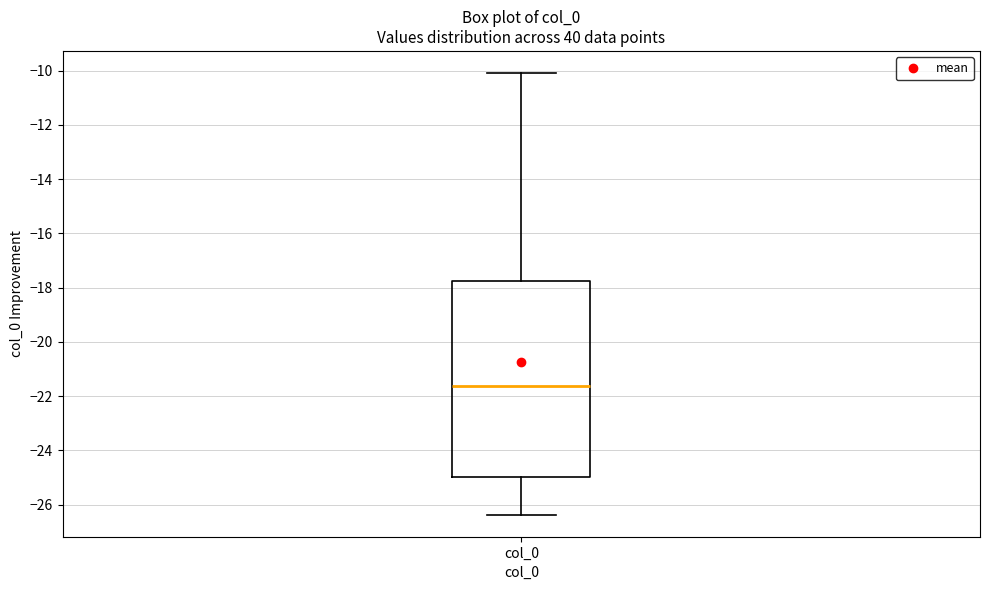

Read this box plot against the y-axis: the position of the median line, the range covered by the box, and the ends of both whiskers. The values are not printed on the chart, so give them approximately, as read against the axis.

median -21.6, box -25.0 to -17.8, whiskers -26.4 to -10.0